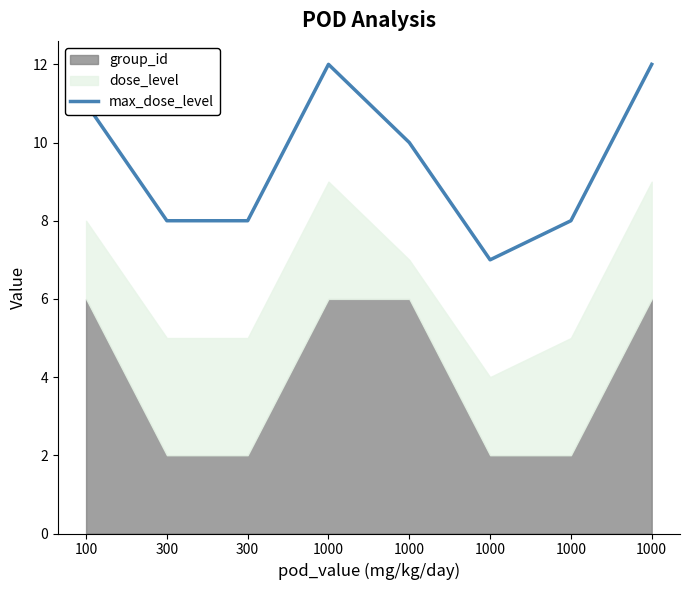

Rank the categories by value from highest to lowest.

1000, 1000, 100, 1000, 300, 300, 1000, 1000